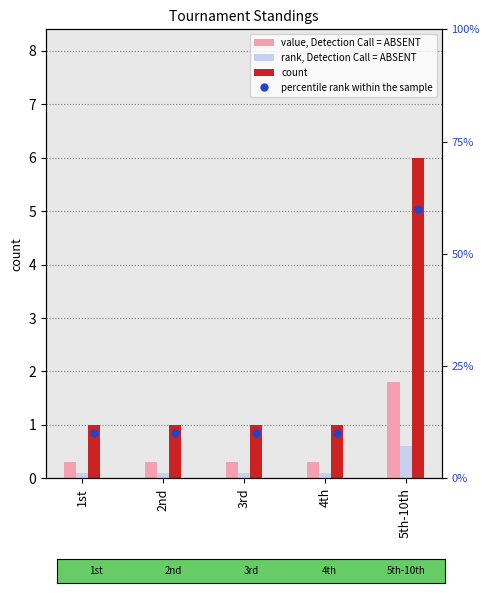

What position from the left is 1st?

1